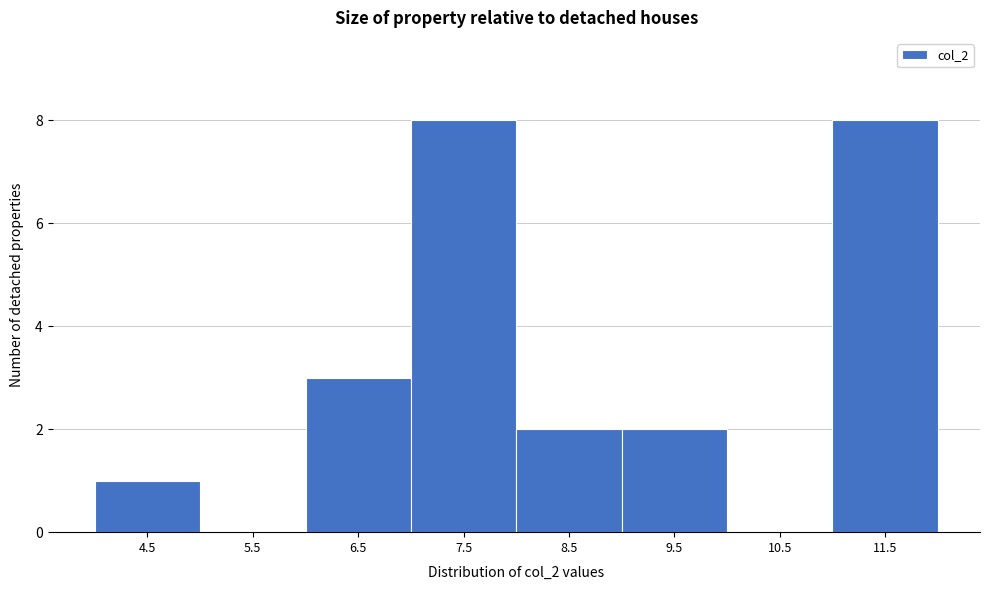

Reading left to right, what are all the values shown in this chart?

4.5=1	5.5=0	6.5=3	7.5=8	8.5=2	9.5=2	10.5=0	11.5=8